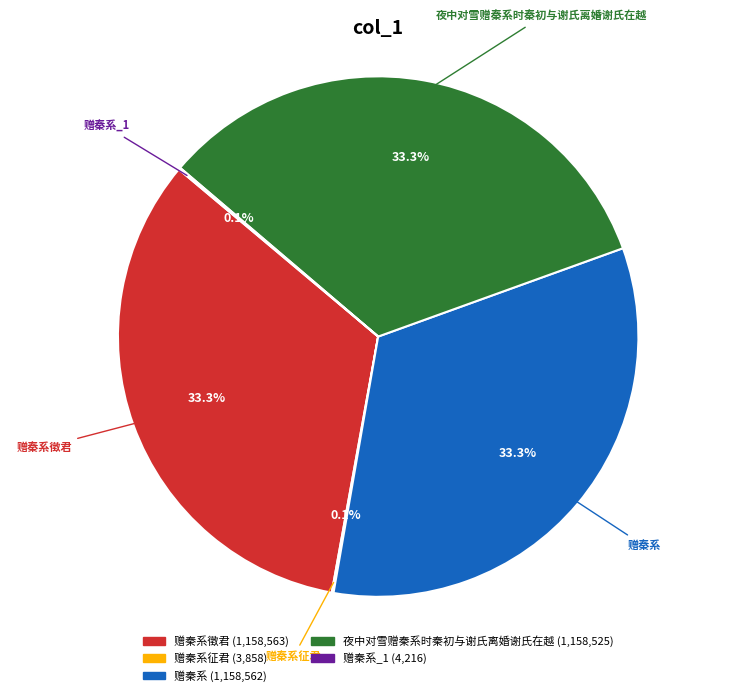

Is there any slice that represents more than half of the pie?

No